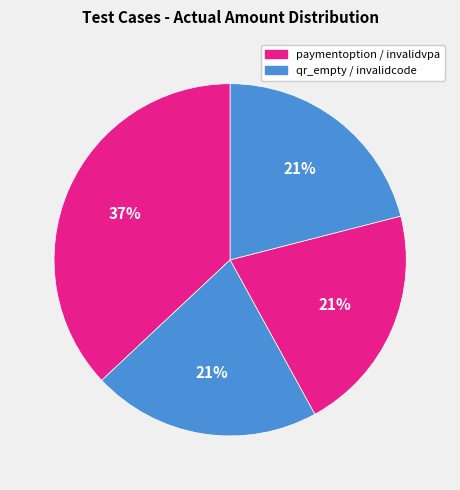

Count the number of slices in the pie.

4